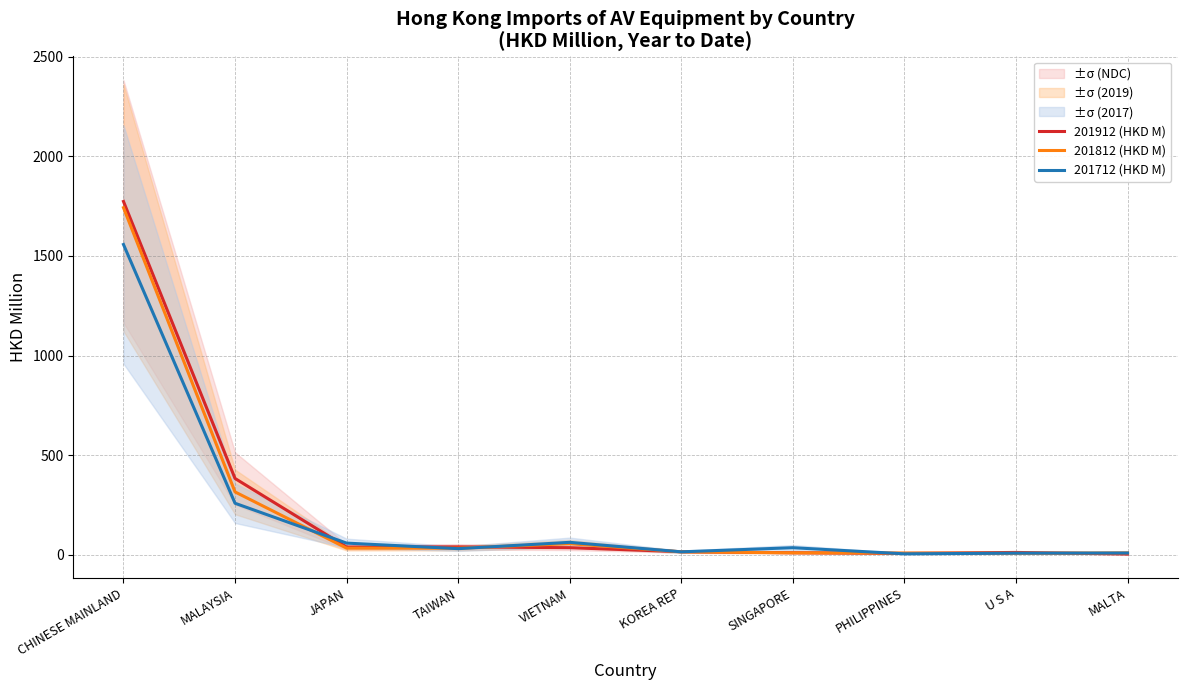

True or false: 201812 (HKD M) has more than 2 interior local peaks.

False